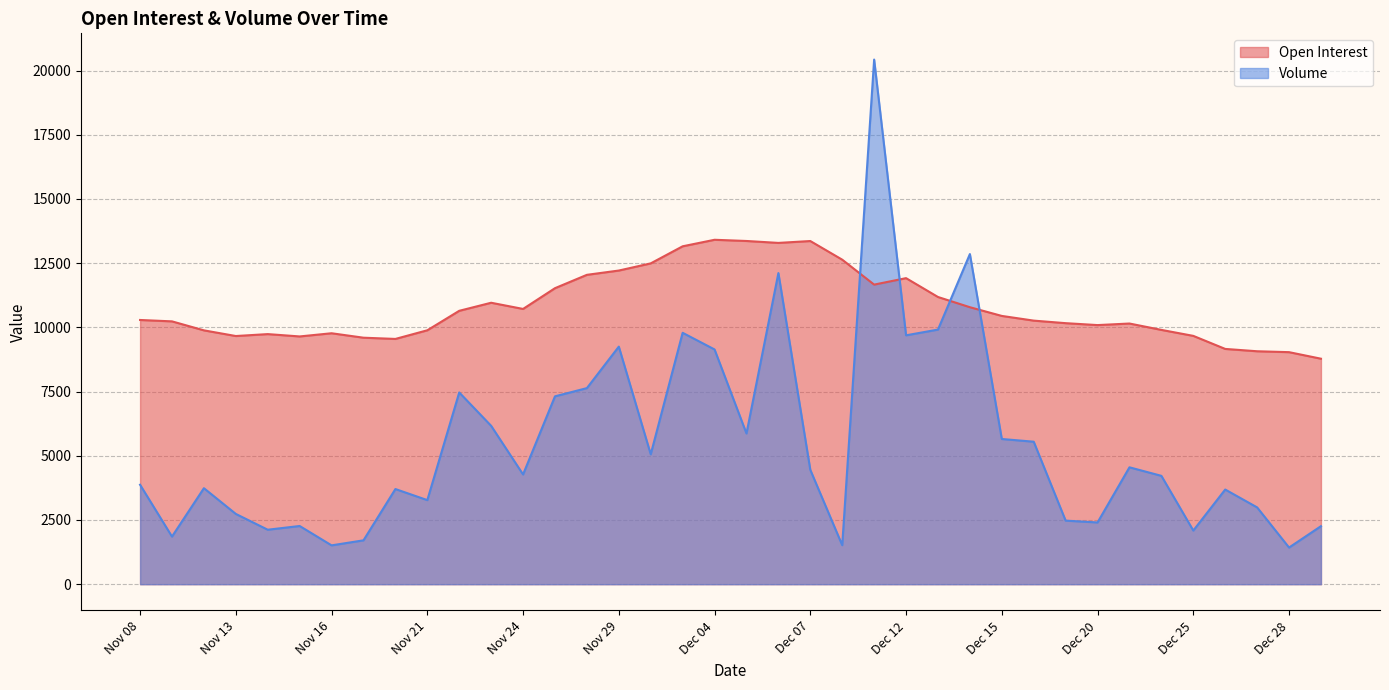

How many lines are shown in the chart?

2